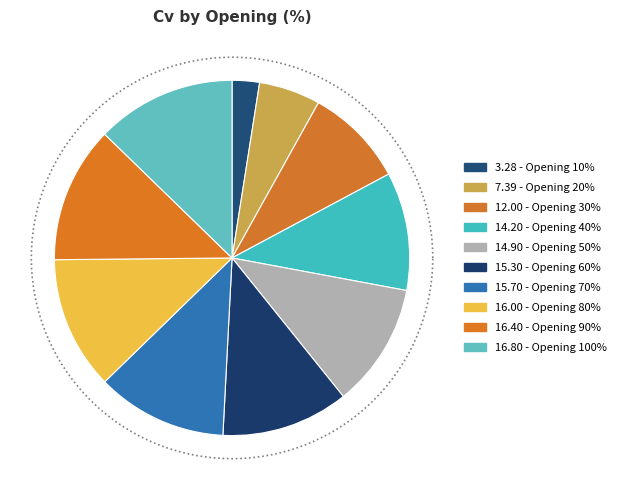

What is the change in value from 10% to 20%?

+4.1